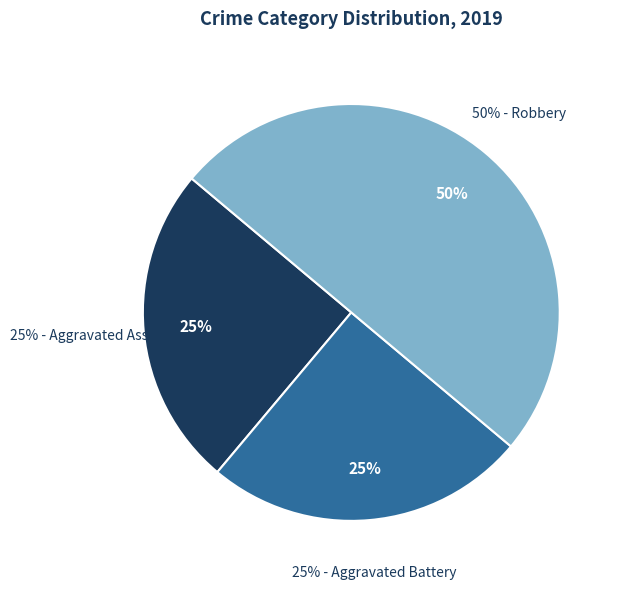

What percentage is the Robbery slice, to the nearest percent?

50%